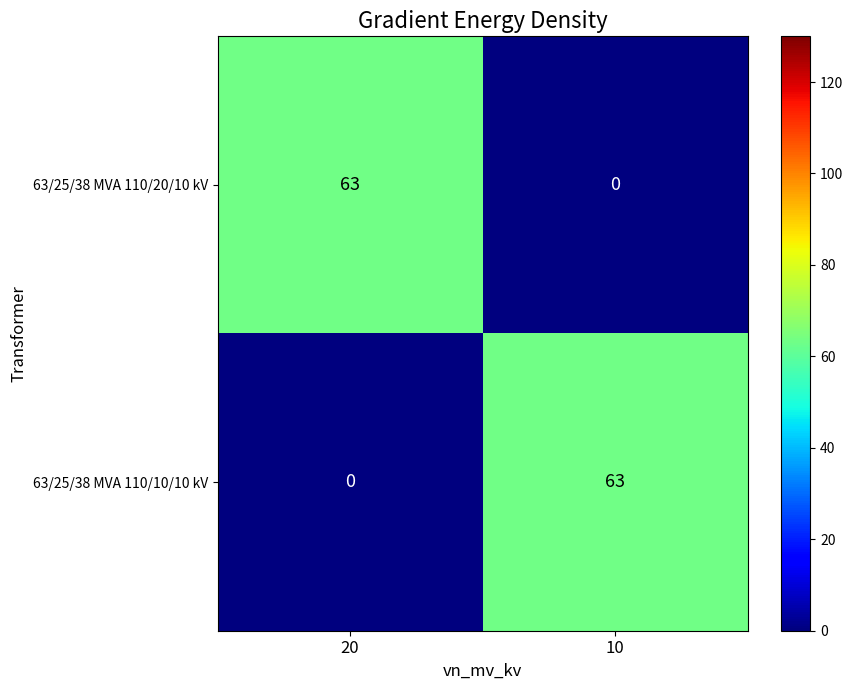

At which label is 63/25/38 MVA 110/20/10 kV closest to 31?

10